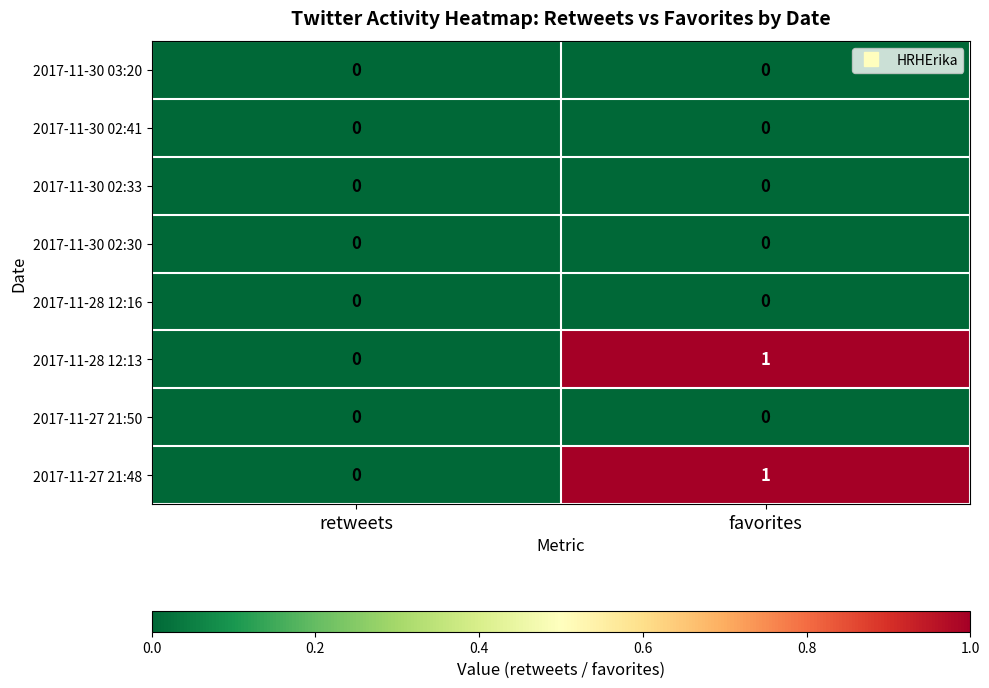

Reading right to left, extract all data points from this chart.

2017-11-30 03:20: favorites=0	retweets=0
2017-11-30 02:41: favorites=0	retweets=0
2017-11-30 02:33: favorites=0	retweets=0
2017-11-30 02:30: favorites=0	retweets=0
2017-11-28 12:16: favorites=0	retweets=0
2017-11-28 12:13: favorites=1	retweets=0
2017-11-27 21:50: favorites=0	retweets=0
2017-11-27 21:48: favorites=1	retweets=0